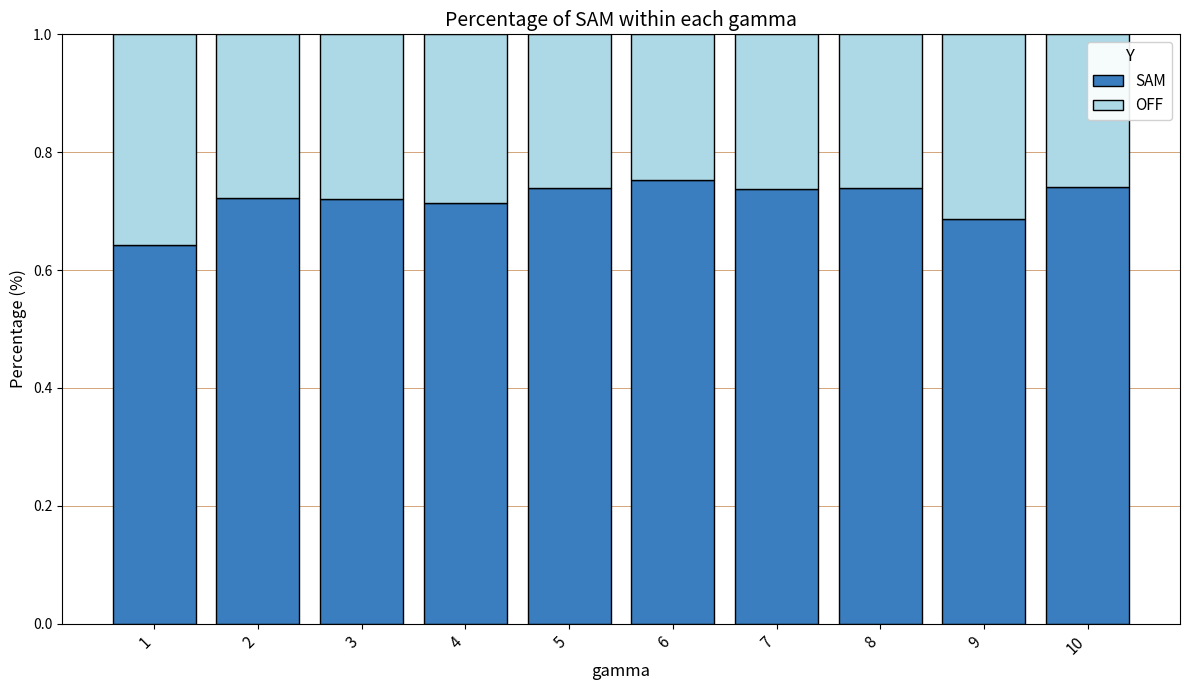

The value of SAM at 7 is 1.2. True or false?

False